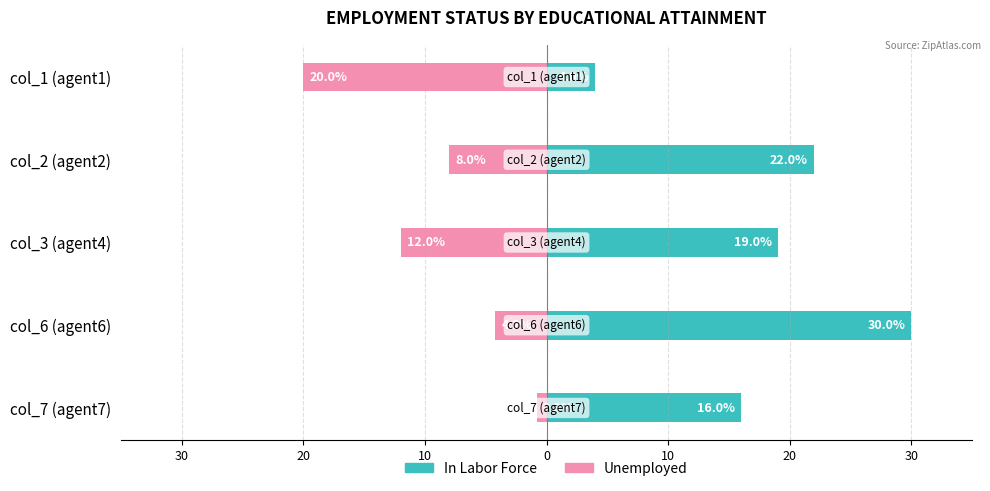

Is it true that Unemployed equals -3.3 at col_3 (agent4)?

False